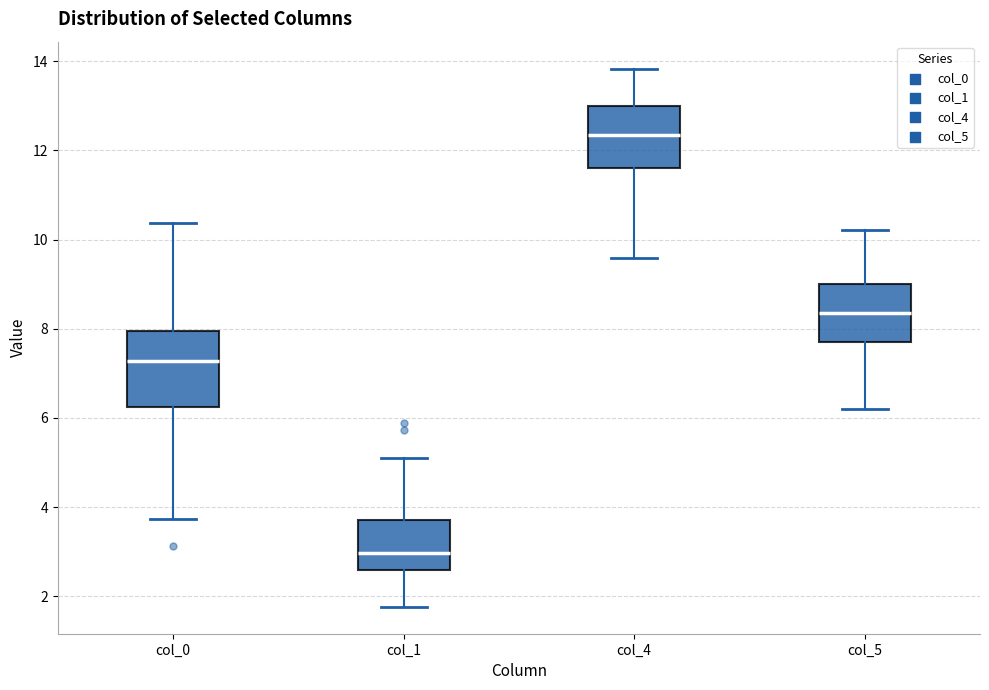

Reading left to right, transcribe this box plot: for each box, give where its median line is, the range the box spans, and where its two whiskers end, as read against the y-axis. The values are not printed on the chart, so give them approximately, as read against the axis.

col_0: median 7.2, box 6.2 to 8.0, whiskers 3.8 to 10.4
col_1: median 3.0, box 2.6 to 3.8, whiskers 1.8 to 5.2
col_4: median 12.4, box 11.6 to 13.0, whiskers 9.6 to 13.8
col_5: median 8.4, box 7.6 to 9.0, whiskers 6.2 to 10.2